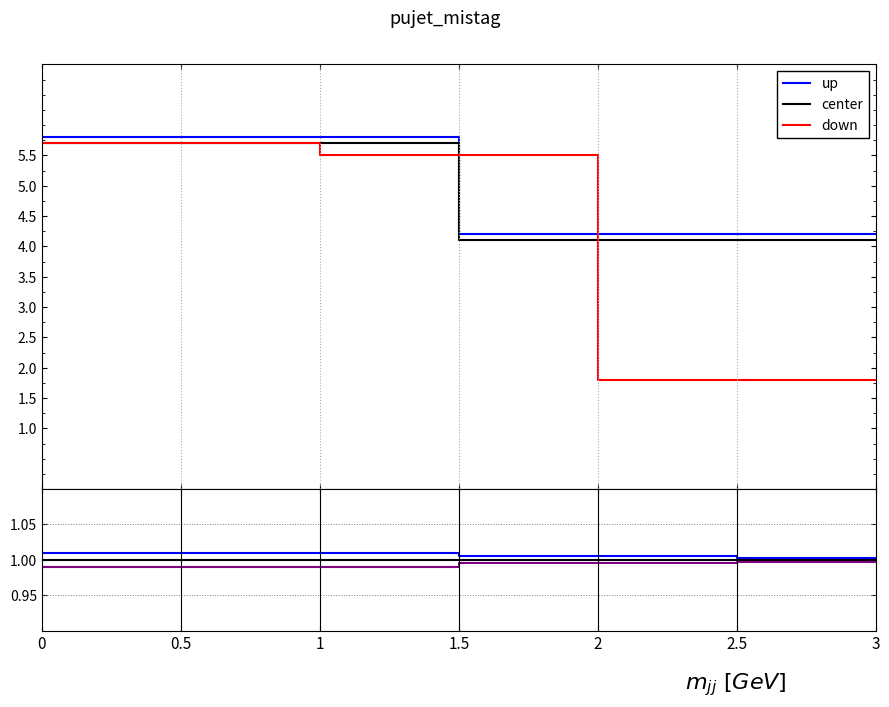

Rank the series by their average value, from highest to lowest.

up, center, down